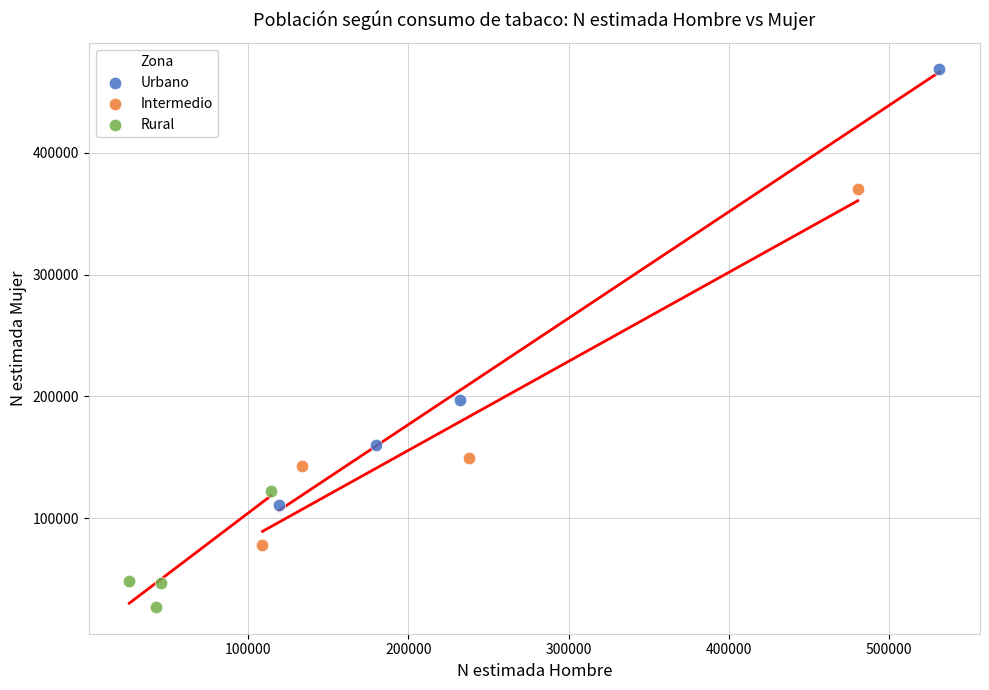

Which series has the widest spread of Y values?

Urbano